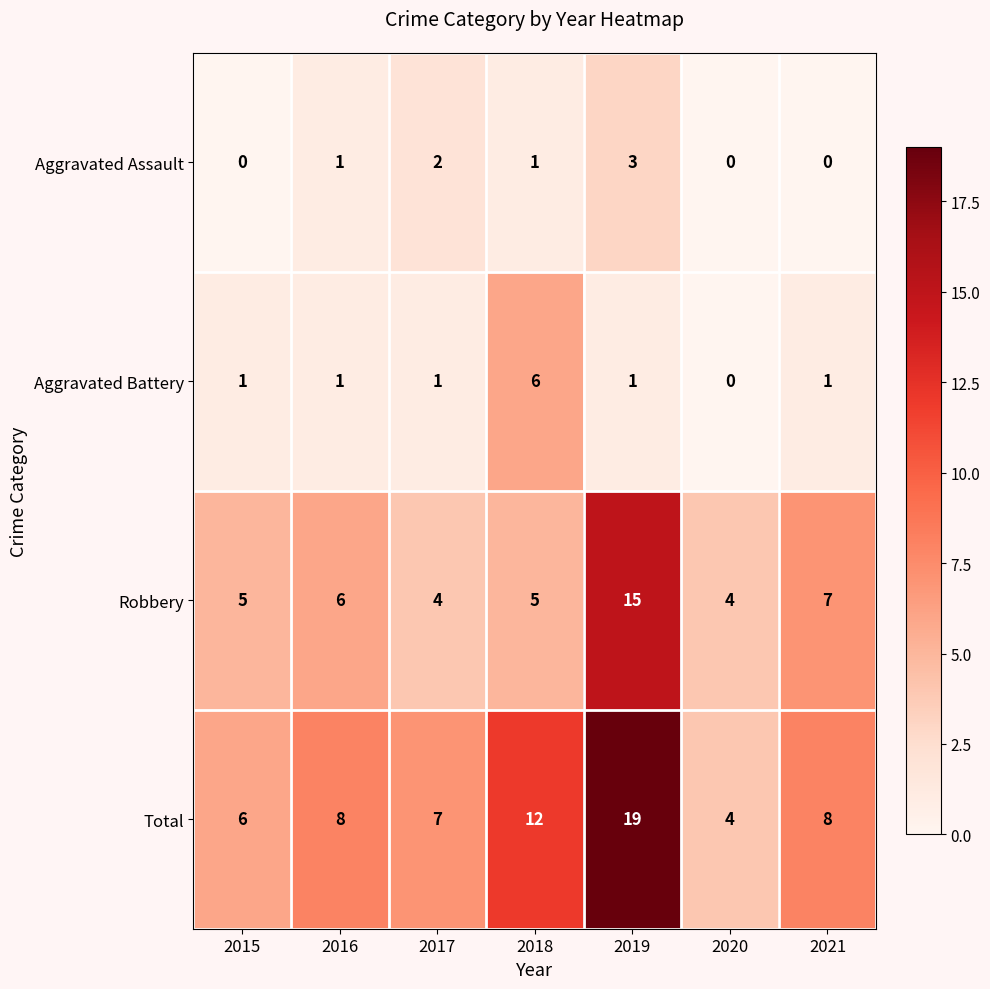

Reading right to left, what are all the values shown in this chart?

Aggravated Assault: 2021=0	2020=0	2019=3	2018=1	2017=2	2016=1	2015=0
Aggravated Battery: 2021=1	2020=0	2019=1	2018=6	2017=1	2016=1	2015=1
Robbery: 2021=7	2020=4	2019=15	2018=5	2017=4	2016=6	2015=5
Total: 2021=8	2020=4	2019=19	2018=12	2017=7	2016=8	2015=6